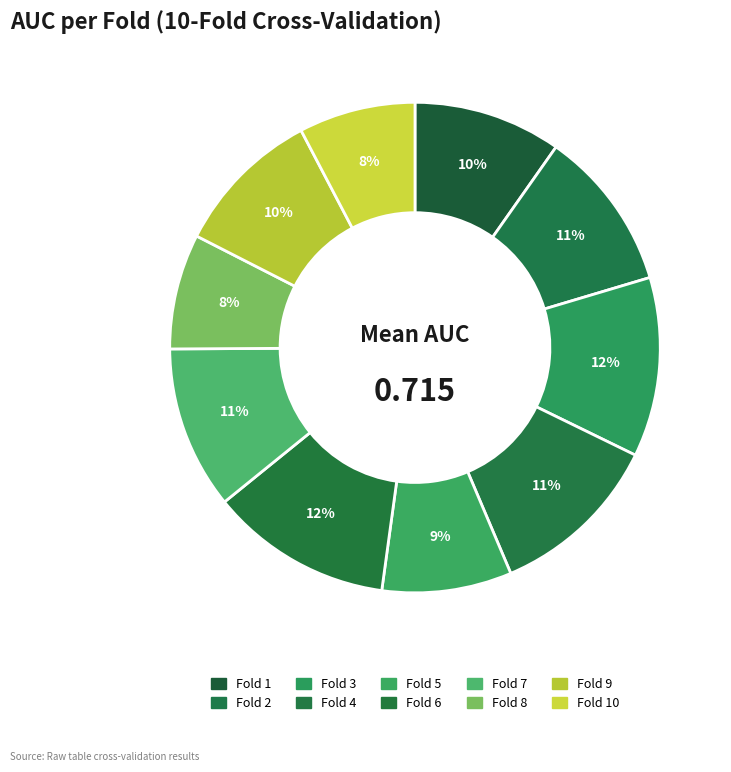

To the nearest percent, what is the difference between the largest and smallest slice percentages?

4%